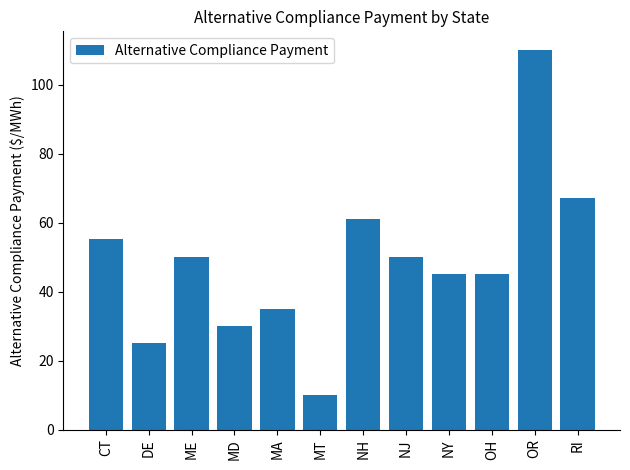

What is the change in value from NH to NY?

-16.2